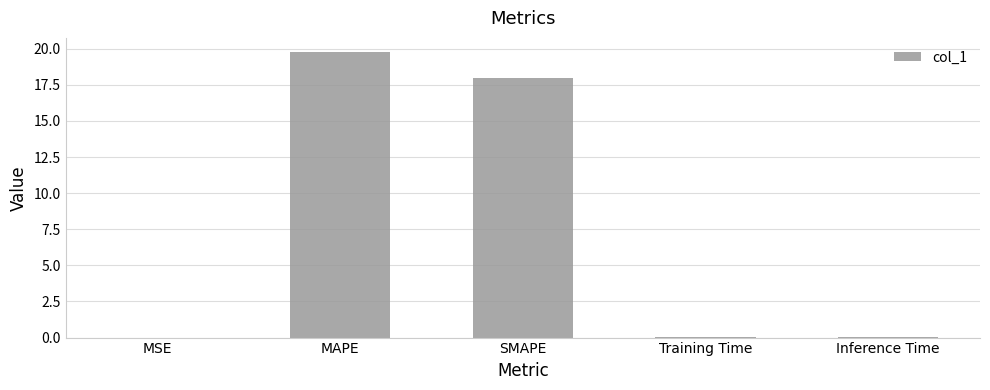

Which label corresponds to the largest value in the chart?

MAPE